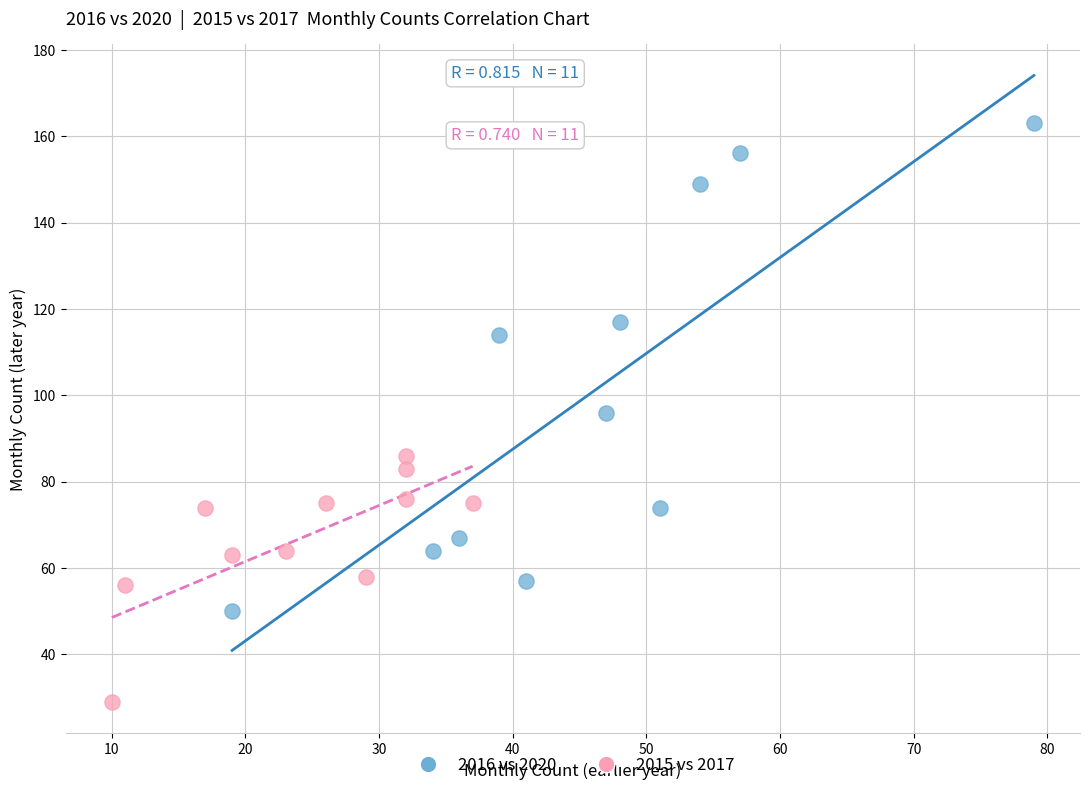

What are all the series names shown in the legend?

2016 vs 2020, 2015 vs 2017